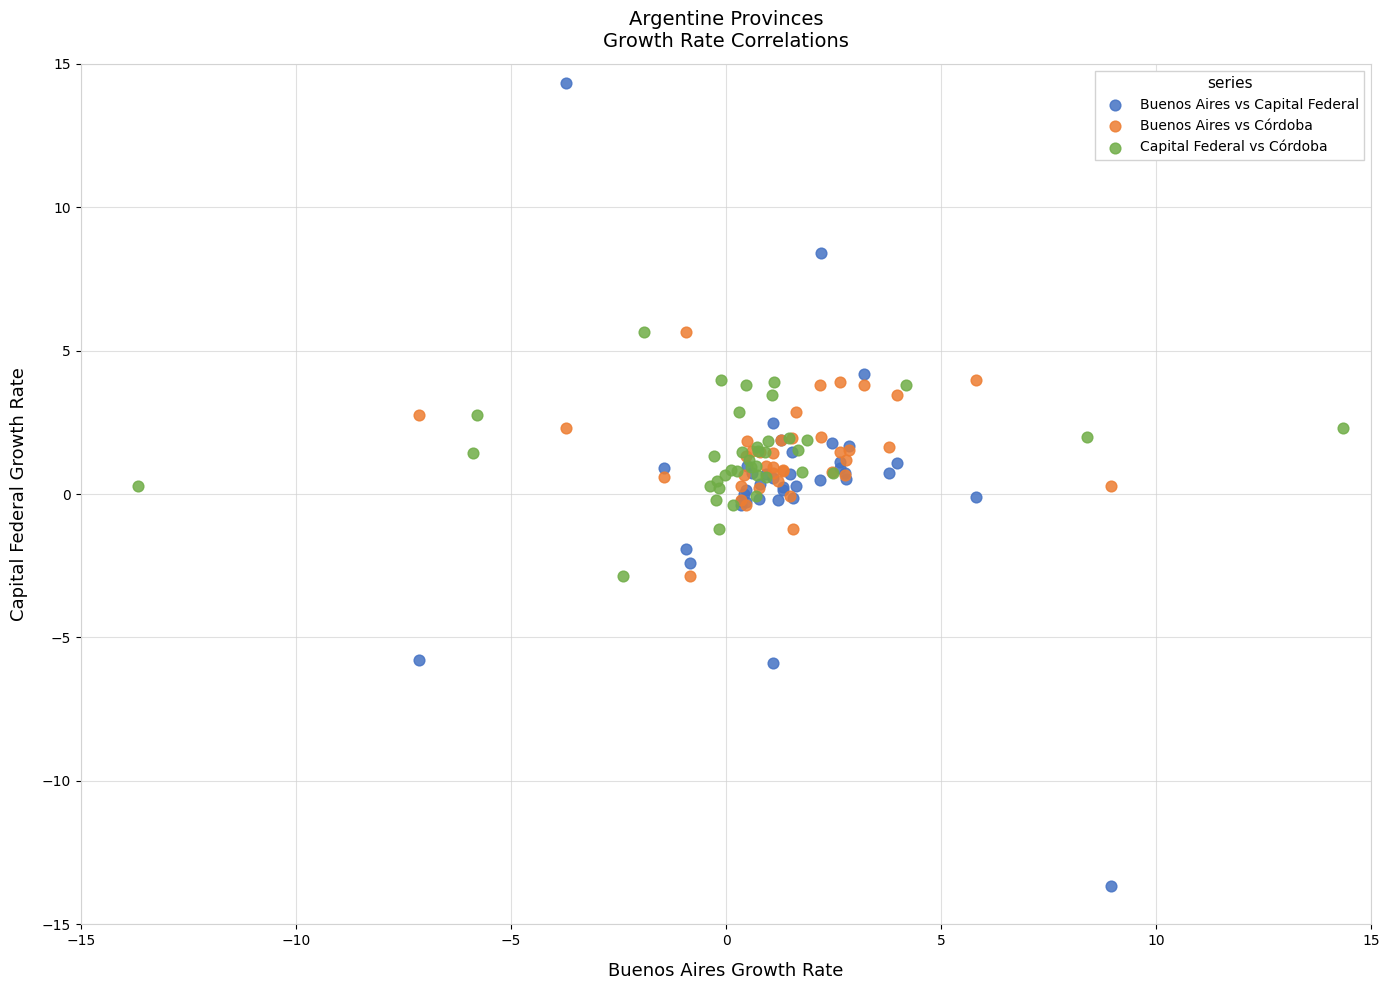

Which series has the widest spread of Y values?

Buenos Aires vs Capital Federal